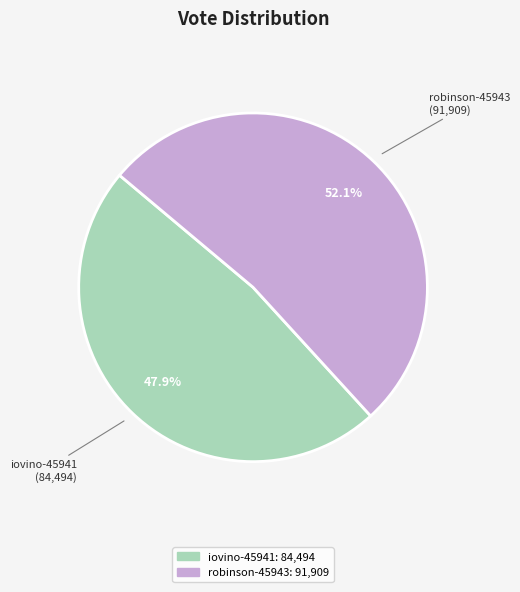

To the nearest percent, what percentage of the pie is iovino-45941?

48%